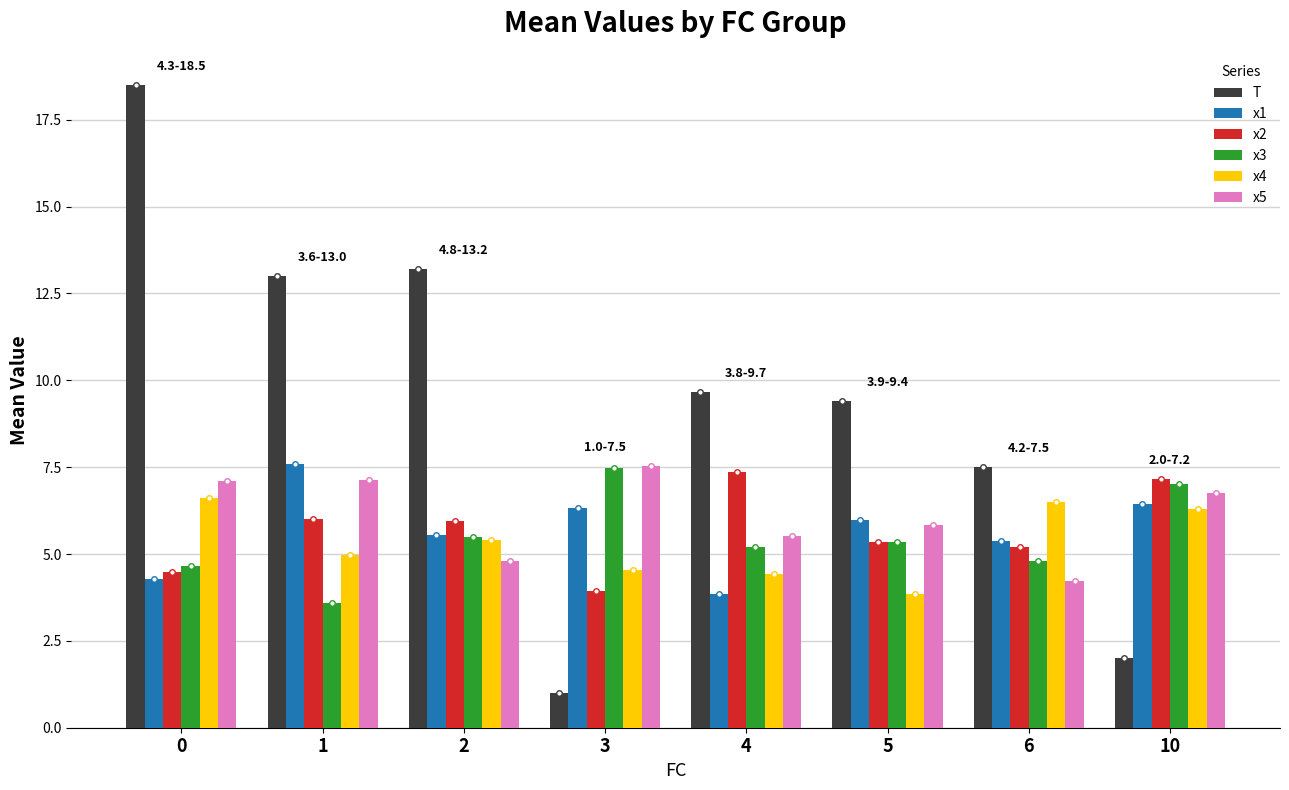

How many bars are there in each group?

6